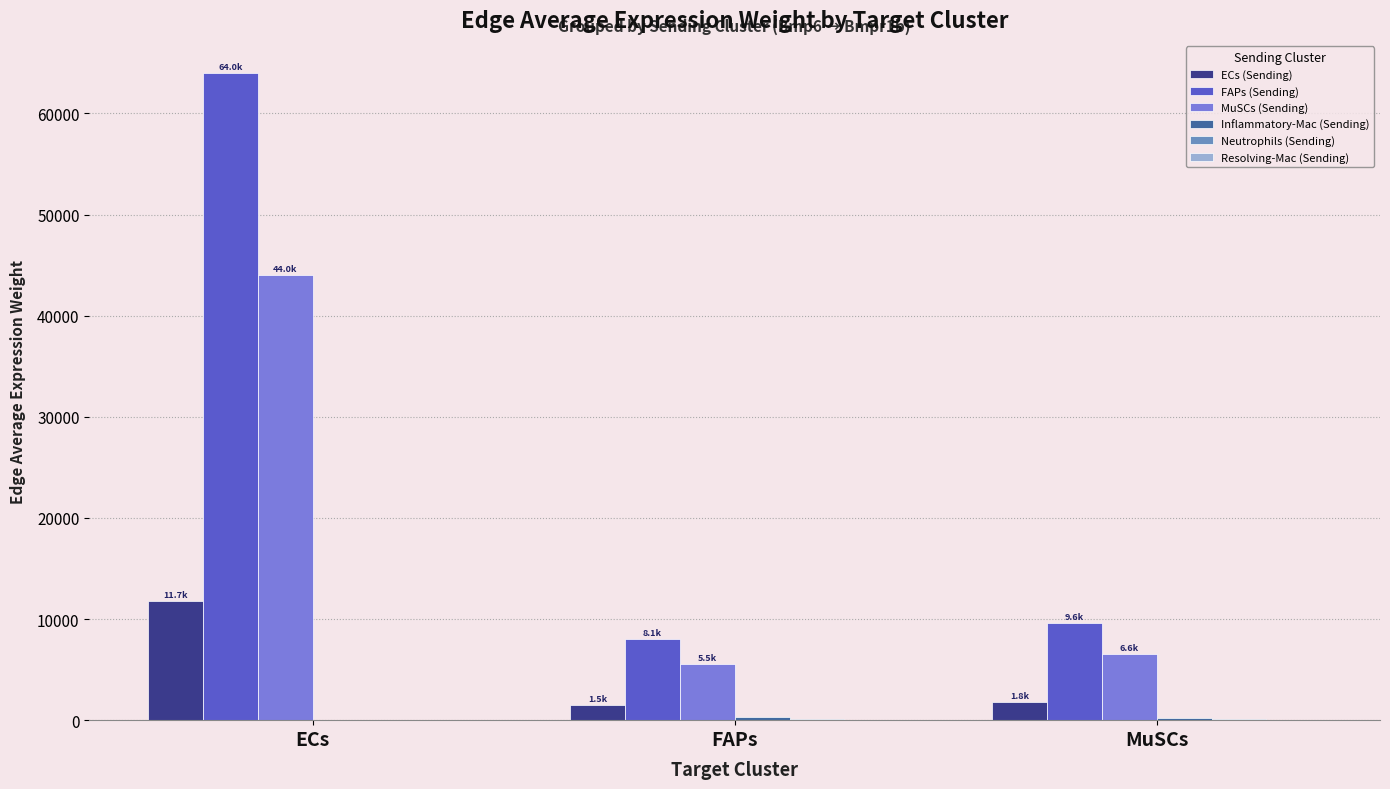

What is the difference between the highest and lowest values at FAPs?

8000.8